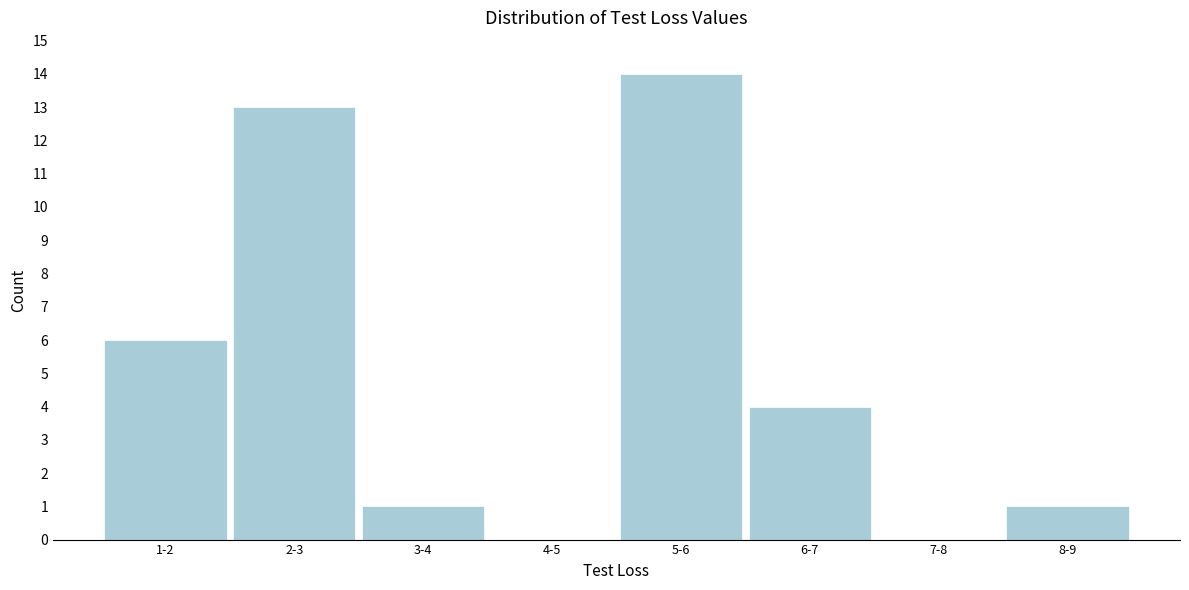

Reading right to left, transcribe all the data shown in this chart.

8-9=1	7-8=0	6-7=4	5-6=14	4-5=0	3-4=1	2-3=13	1-2=6